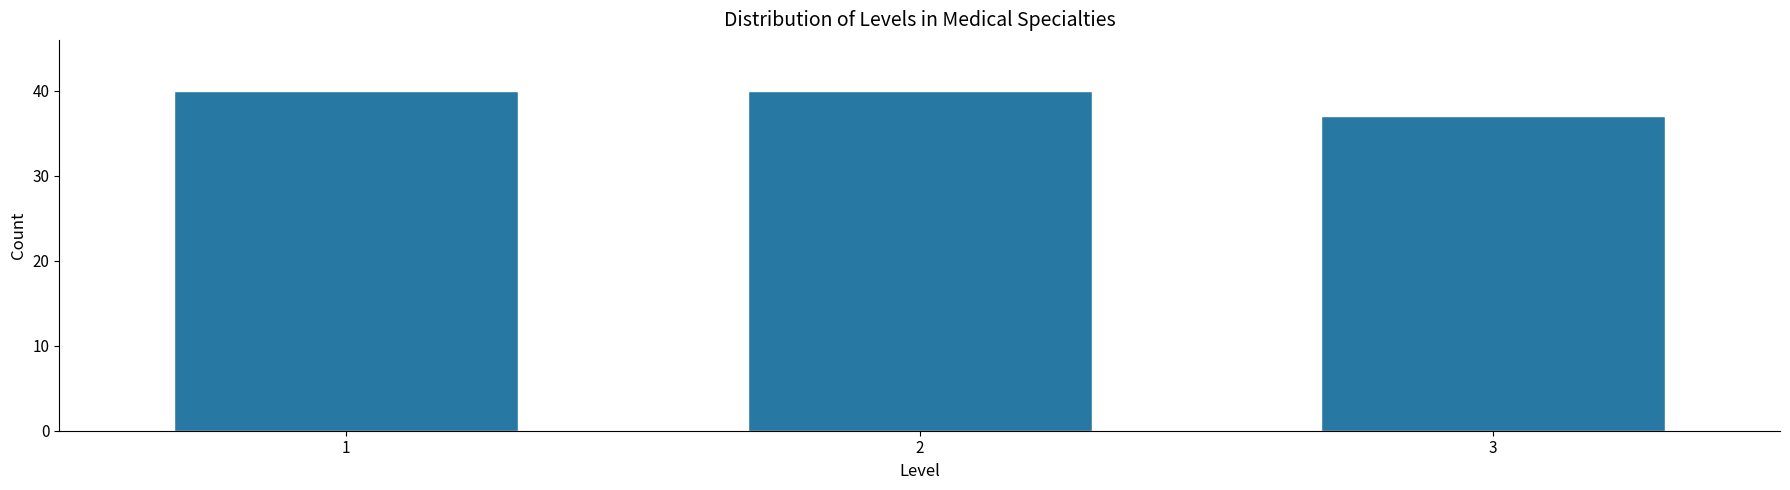

Reading left to right, list all the values displayed in this chart.

40	40	37